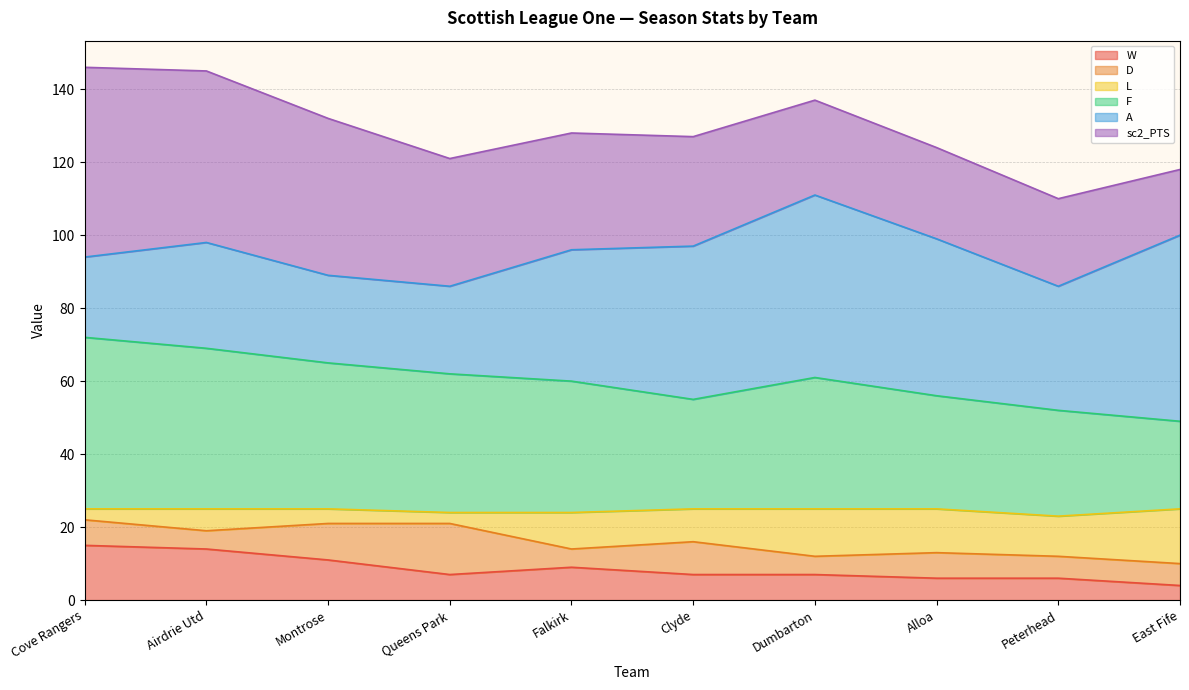

Does the chart have visible grid lines?

Yes